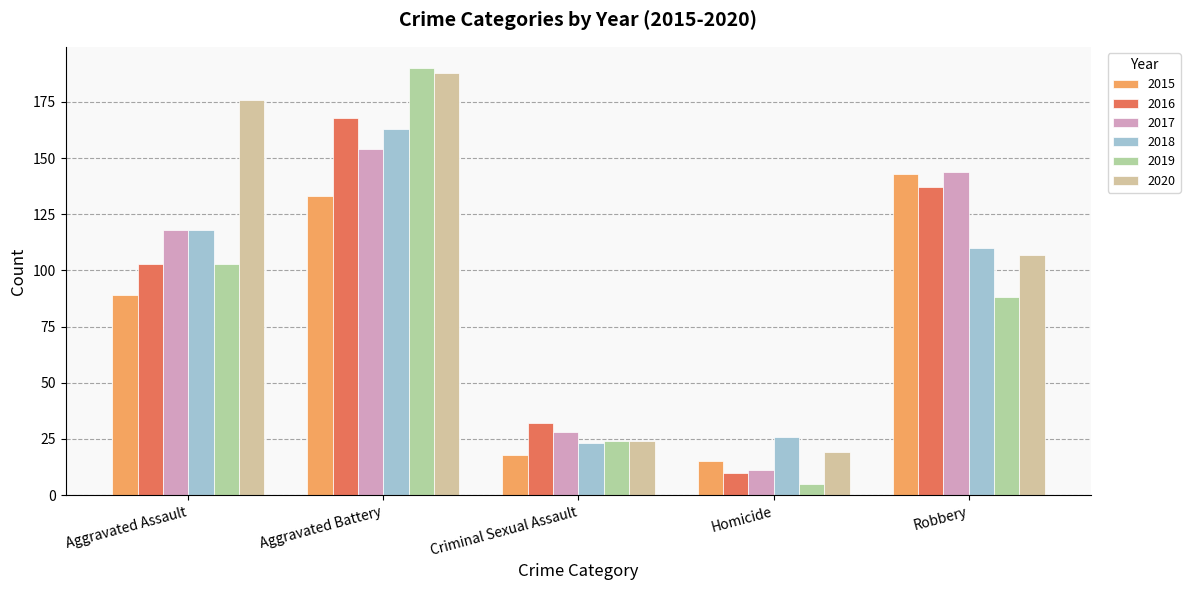

Which series has the largest range (max minus min)?

2019